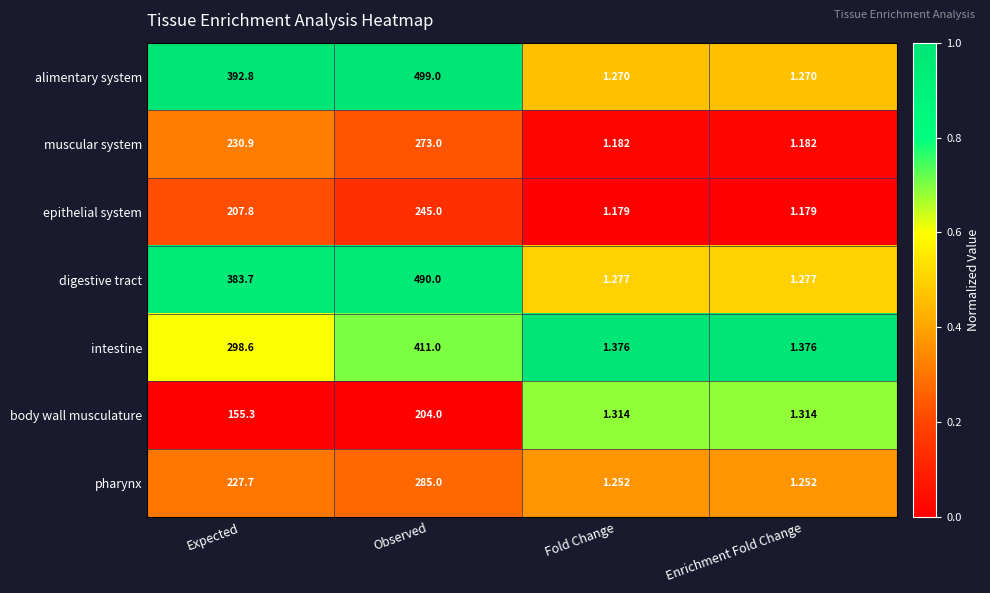

Rank the series at Fold Change from highest to lowest value.

intestine, body wall musculature, digestive tract, alimentary system, pharynx, muscular system, epithelial system